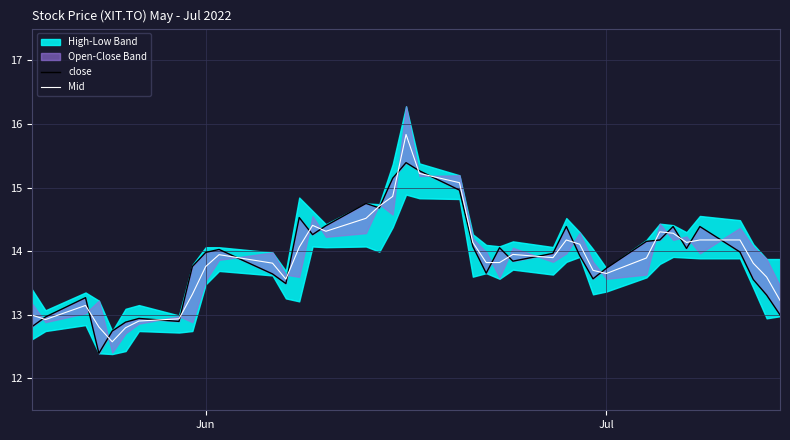

Count the number of categories in the chart.

40